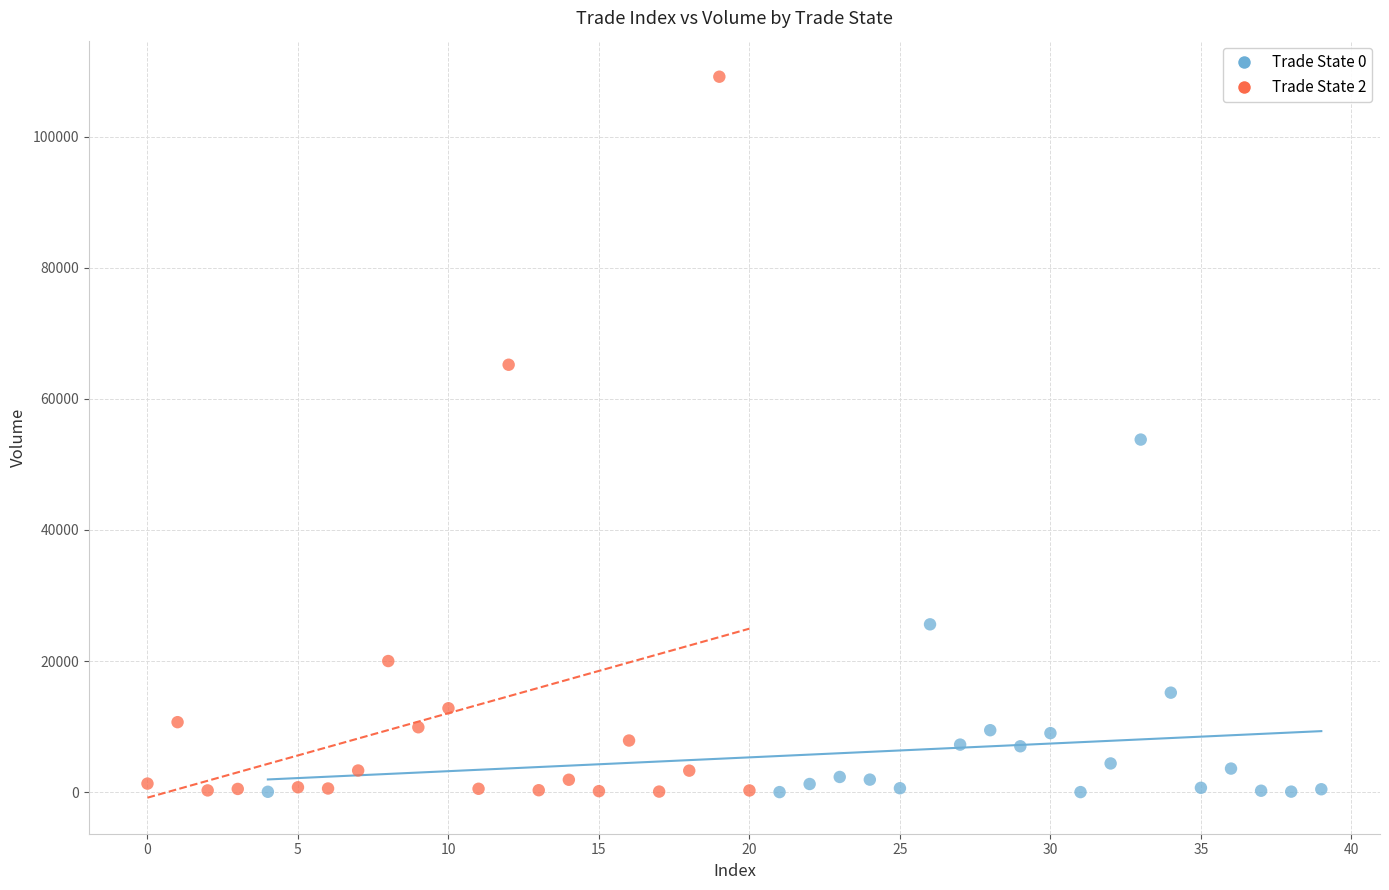

Which series has the largest Y range (max minus min)?

Trade State 2